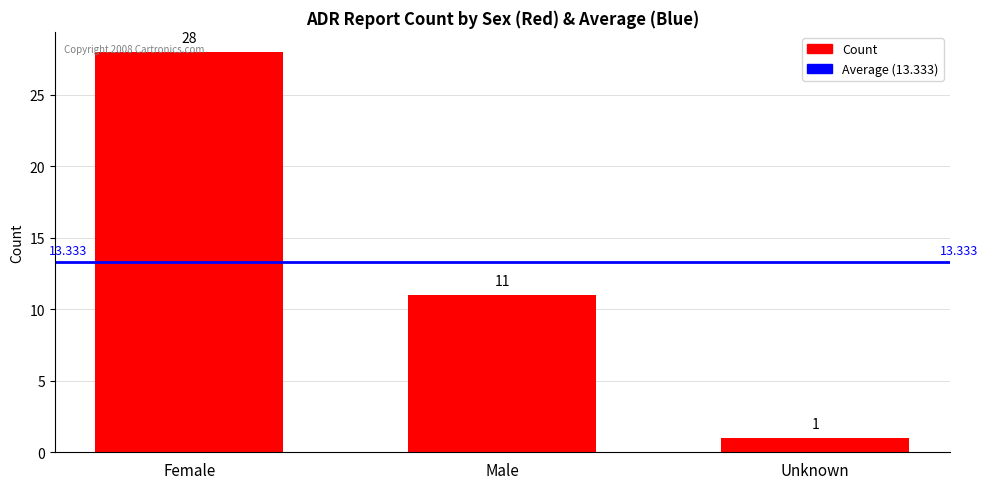

List the labels in order of value, smallest first.

Unknown, Male, Female